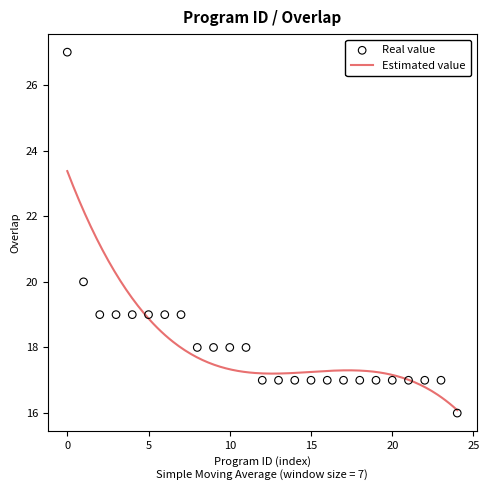

What is the minimum value for Estimated value?

16.1